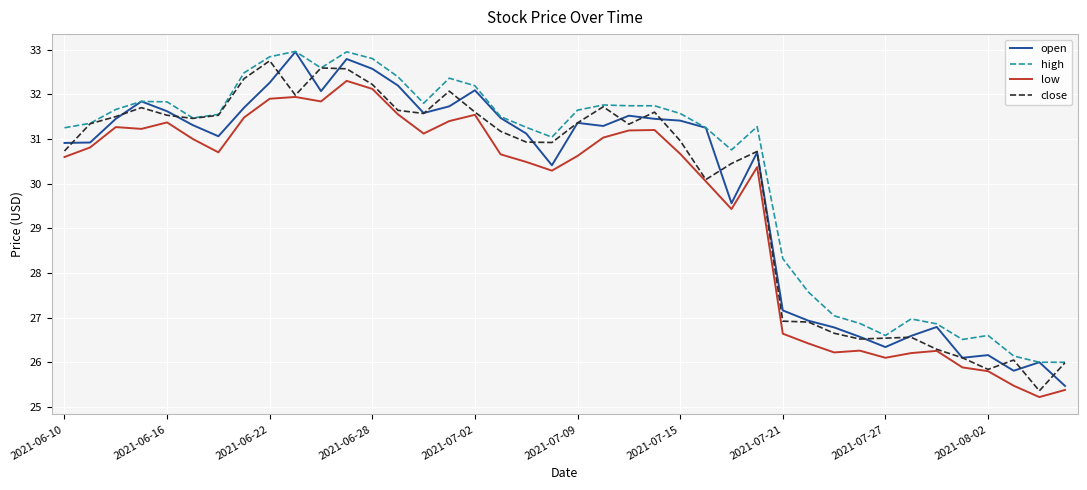

What is the highest value of the high series?

33.0